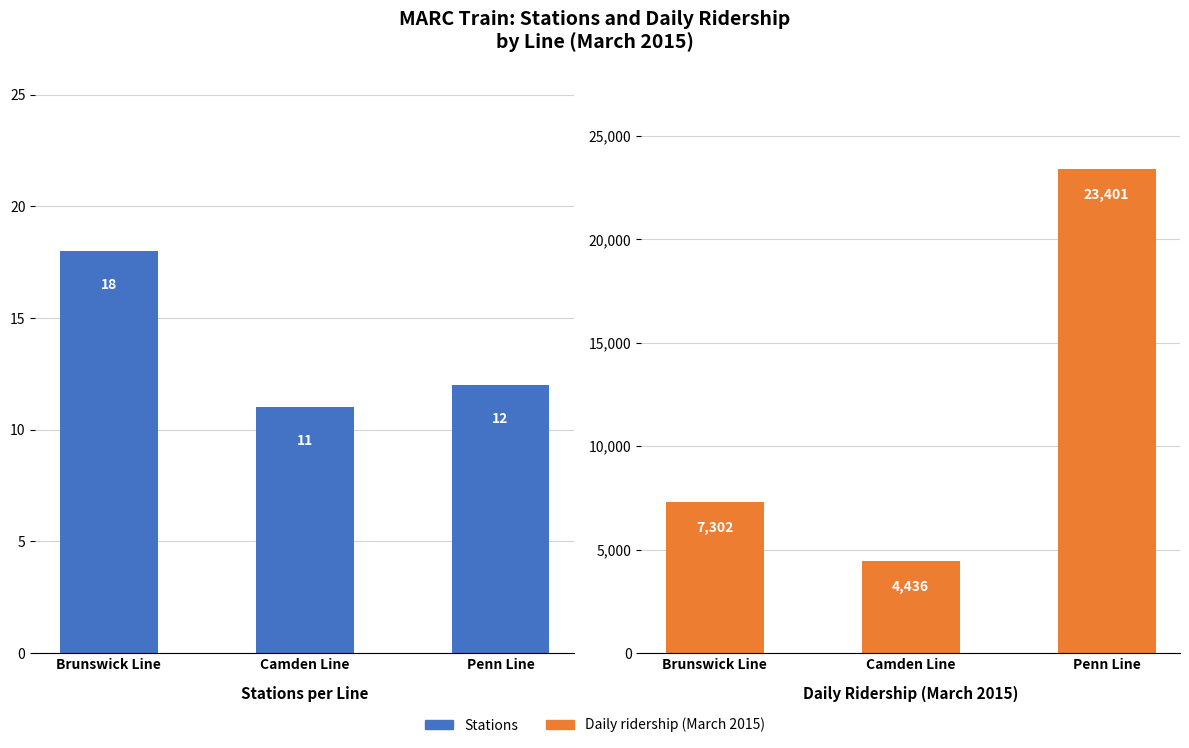

Count the number of data series in this chart.

2